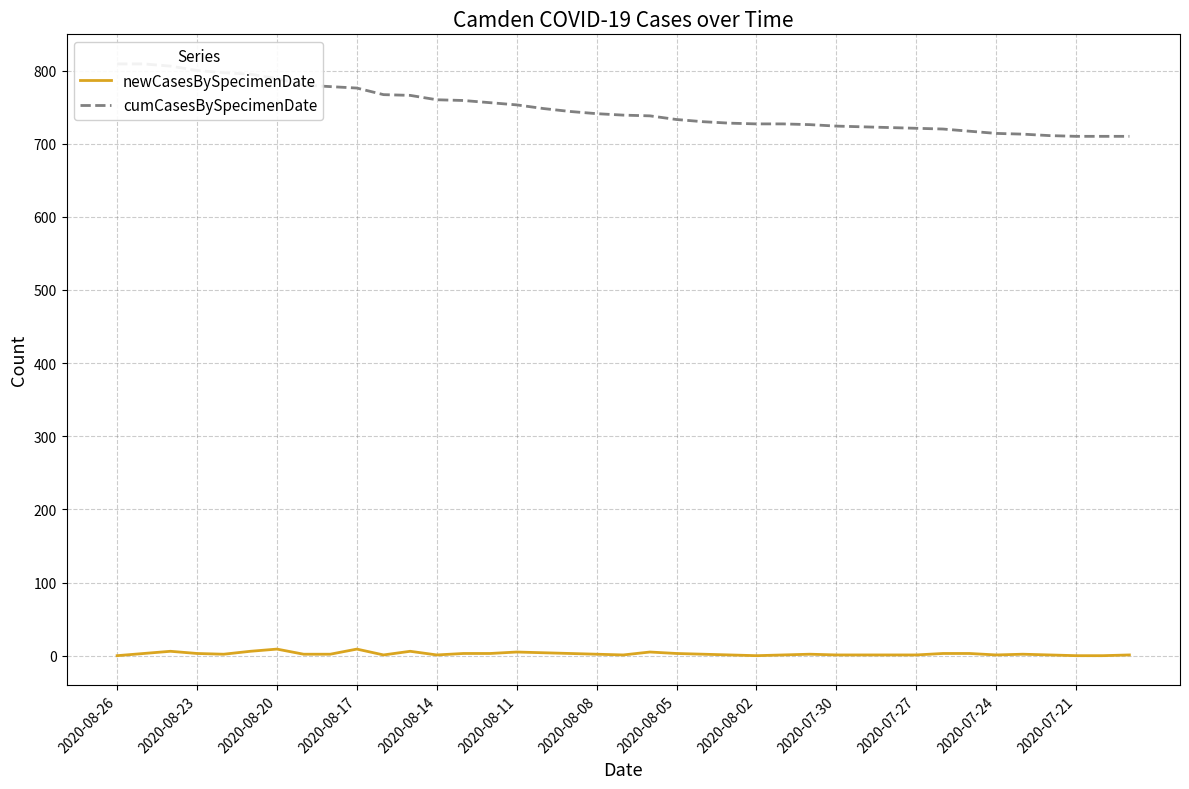

What are all the series names shown in the legend?

newCasesBySpecimenDate, cumCasesBySpecimenDate